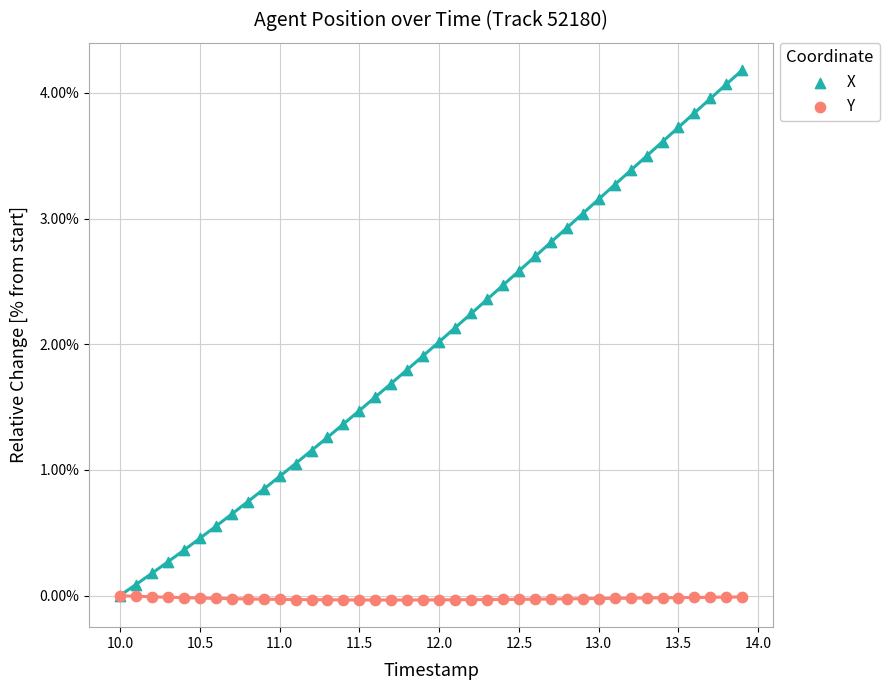

Which series has the largest Y range (max minus min)?

X